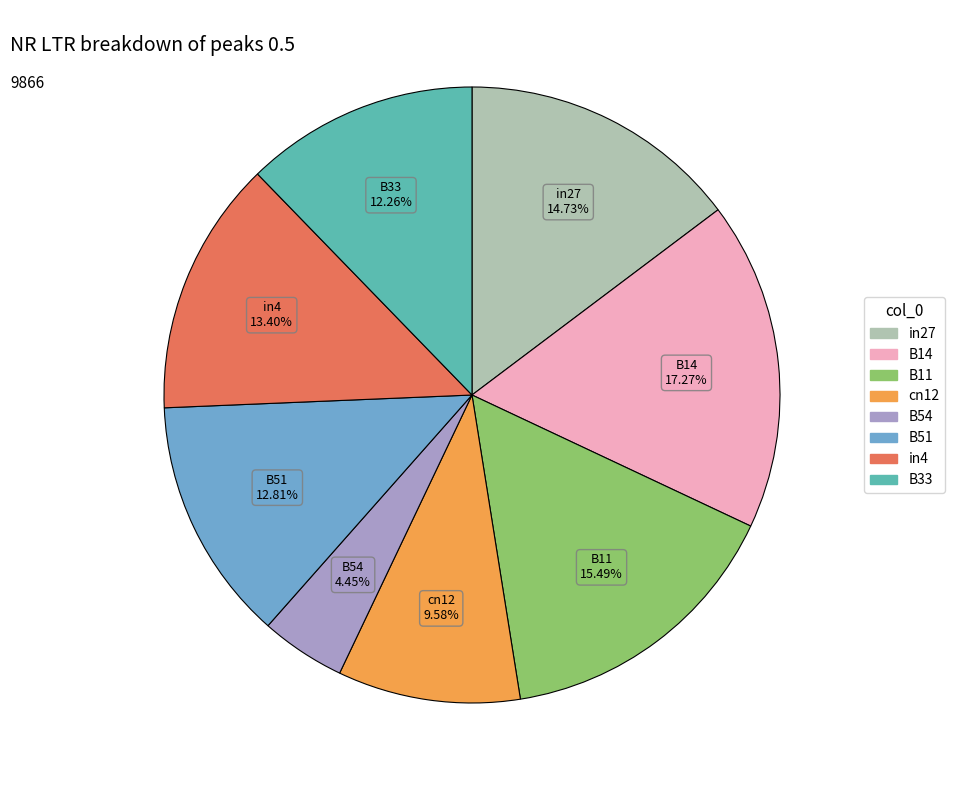

Is there any slice that represents more than half of the pie?

No